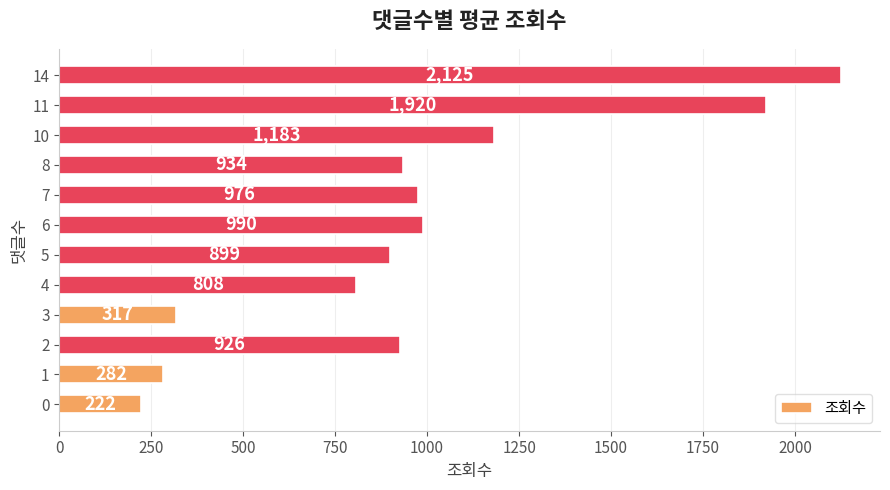

At which label is the value closest to 1173?

10